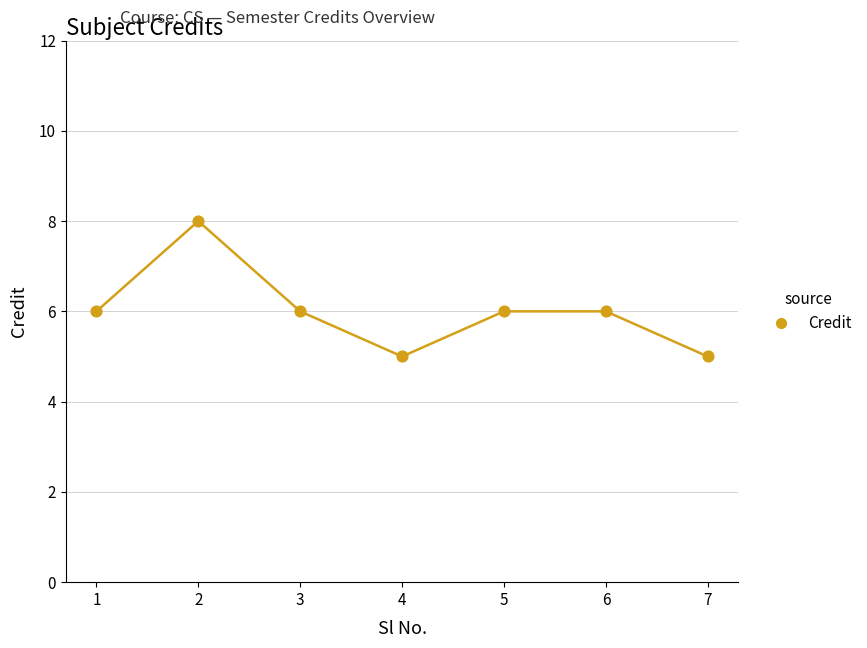

What is the average X value?

4